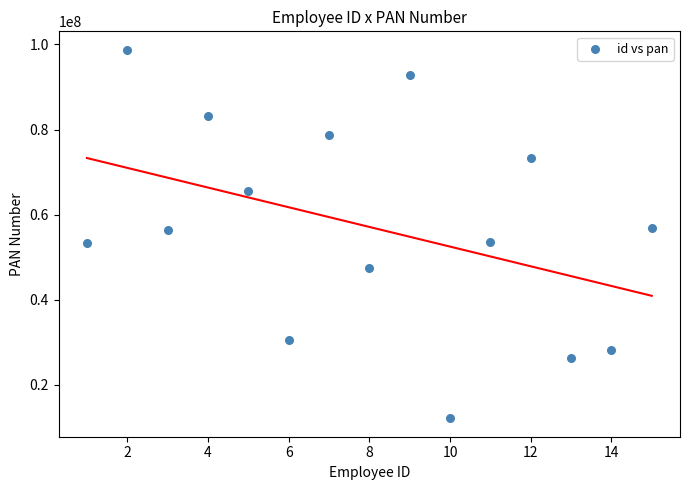

What is the range of Y values (max minus min)?

86664524